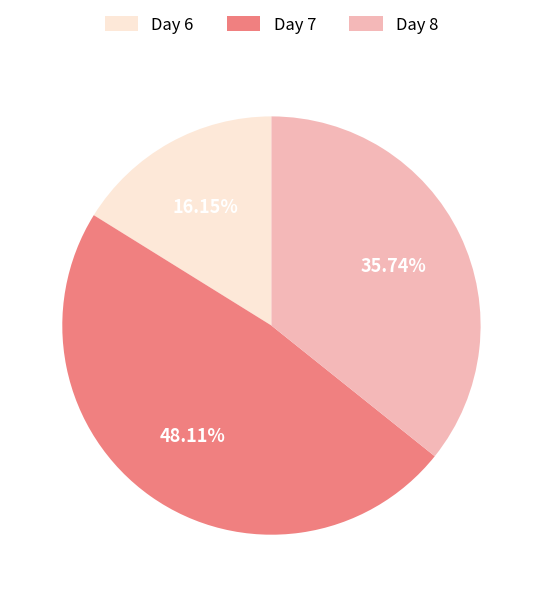

Rank the categories by value from lowest to highest.

Day 6, Day 8, Day 7